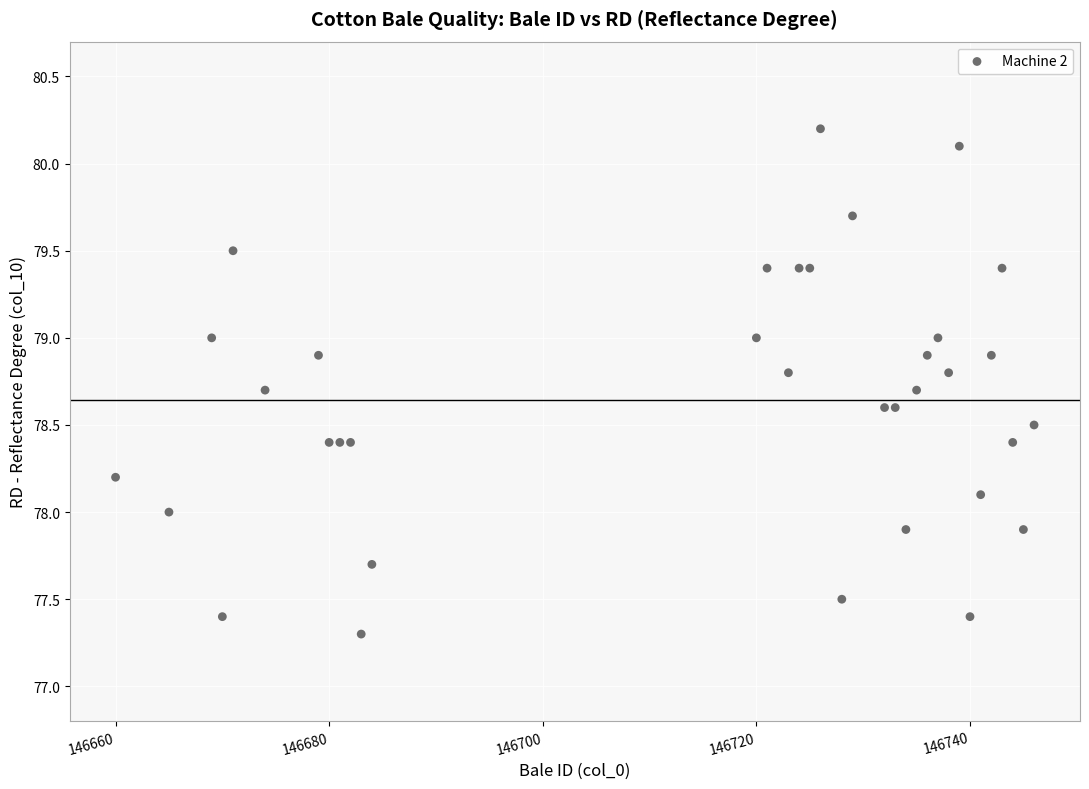

What is the range of X values (max minus min)?

86.0